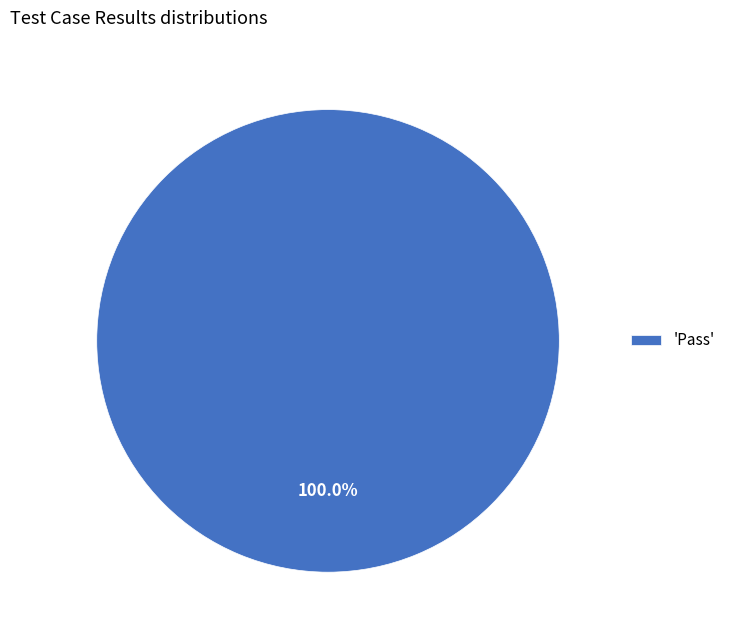

Is there any slice that represents more than half of the pie?

Yes